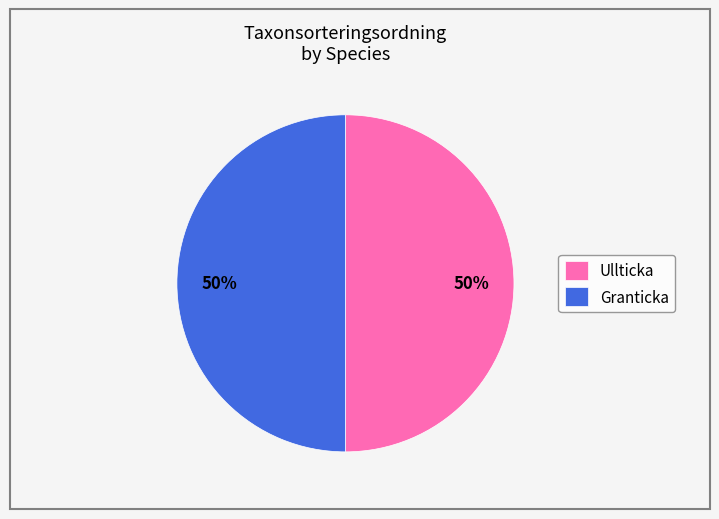

Do Granticka and Ullticka together represent more than half of the pie?

Yes